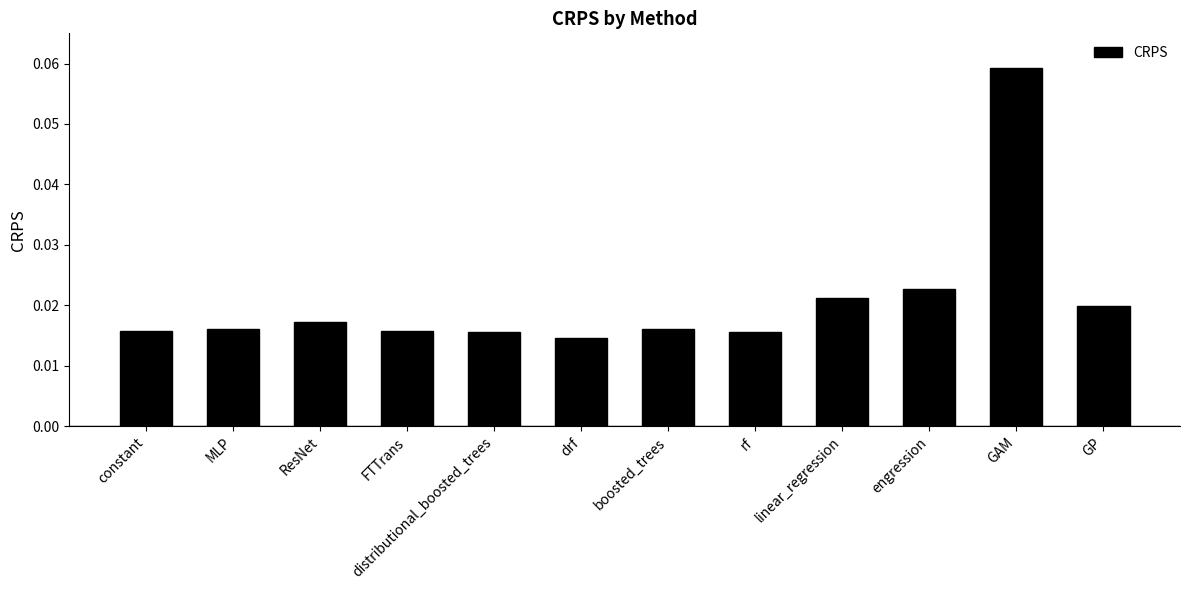

What position from the left is drf?

6